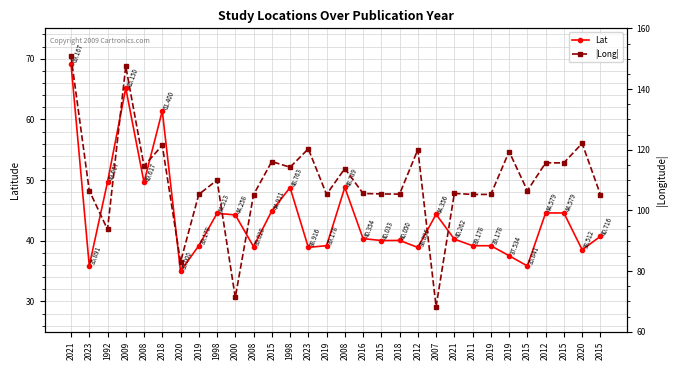

In |Long|, how many points are lower than both neighbors (excluding endpoints)?

9